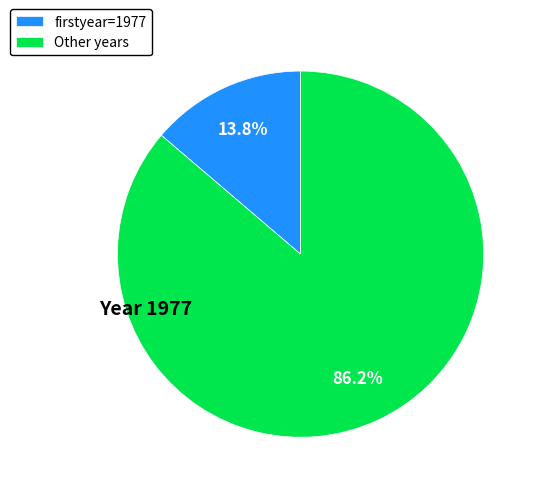

Rank the categories by value from highest to lowest.

Other years, firstyear=1977